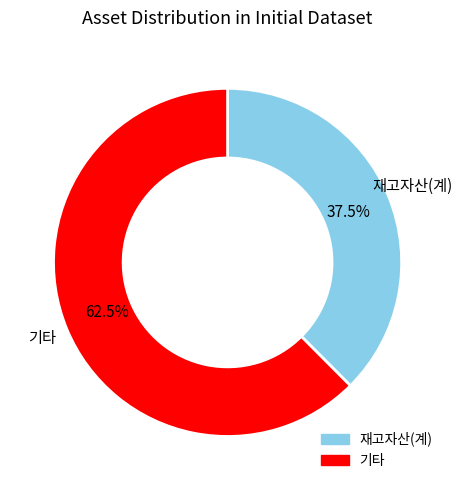

Is there a majority slice in this chart?

Yes